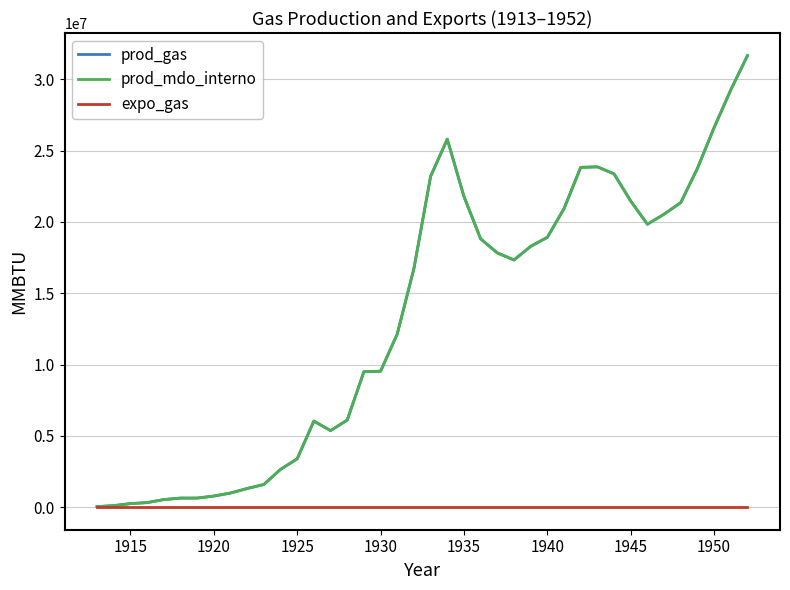

True or false: prod_mdo_interno and prod_gas cross at least once.

False